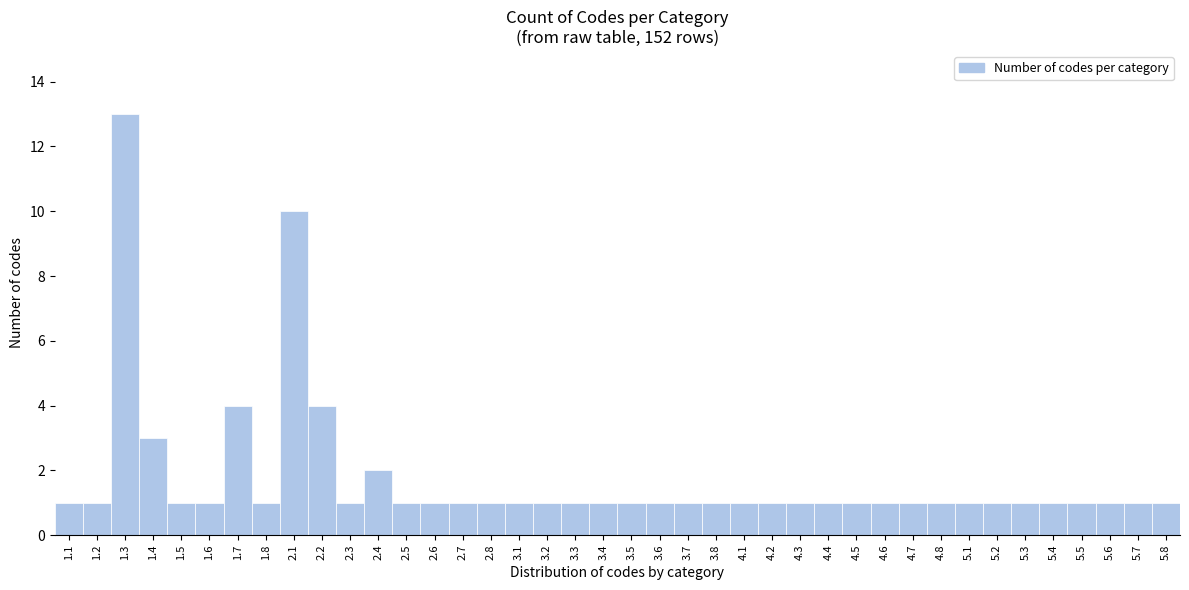

The chart shows a value of 1 at 1.2. True or false?

True